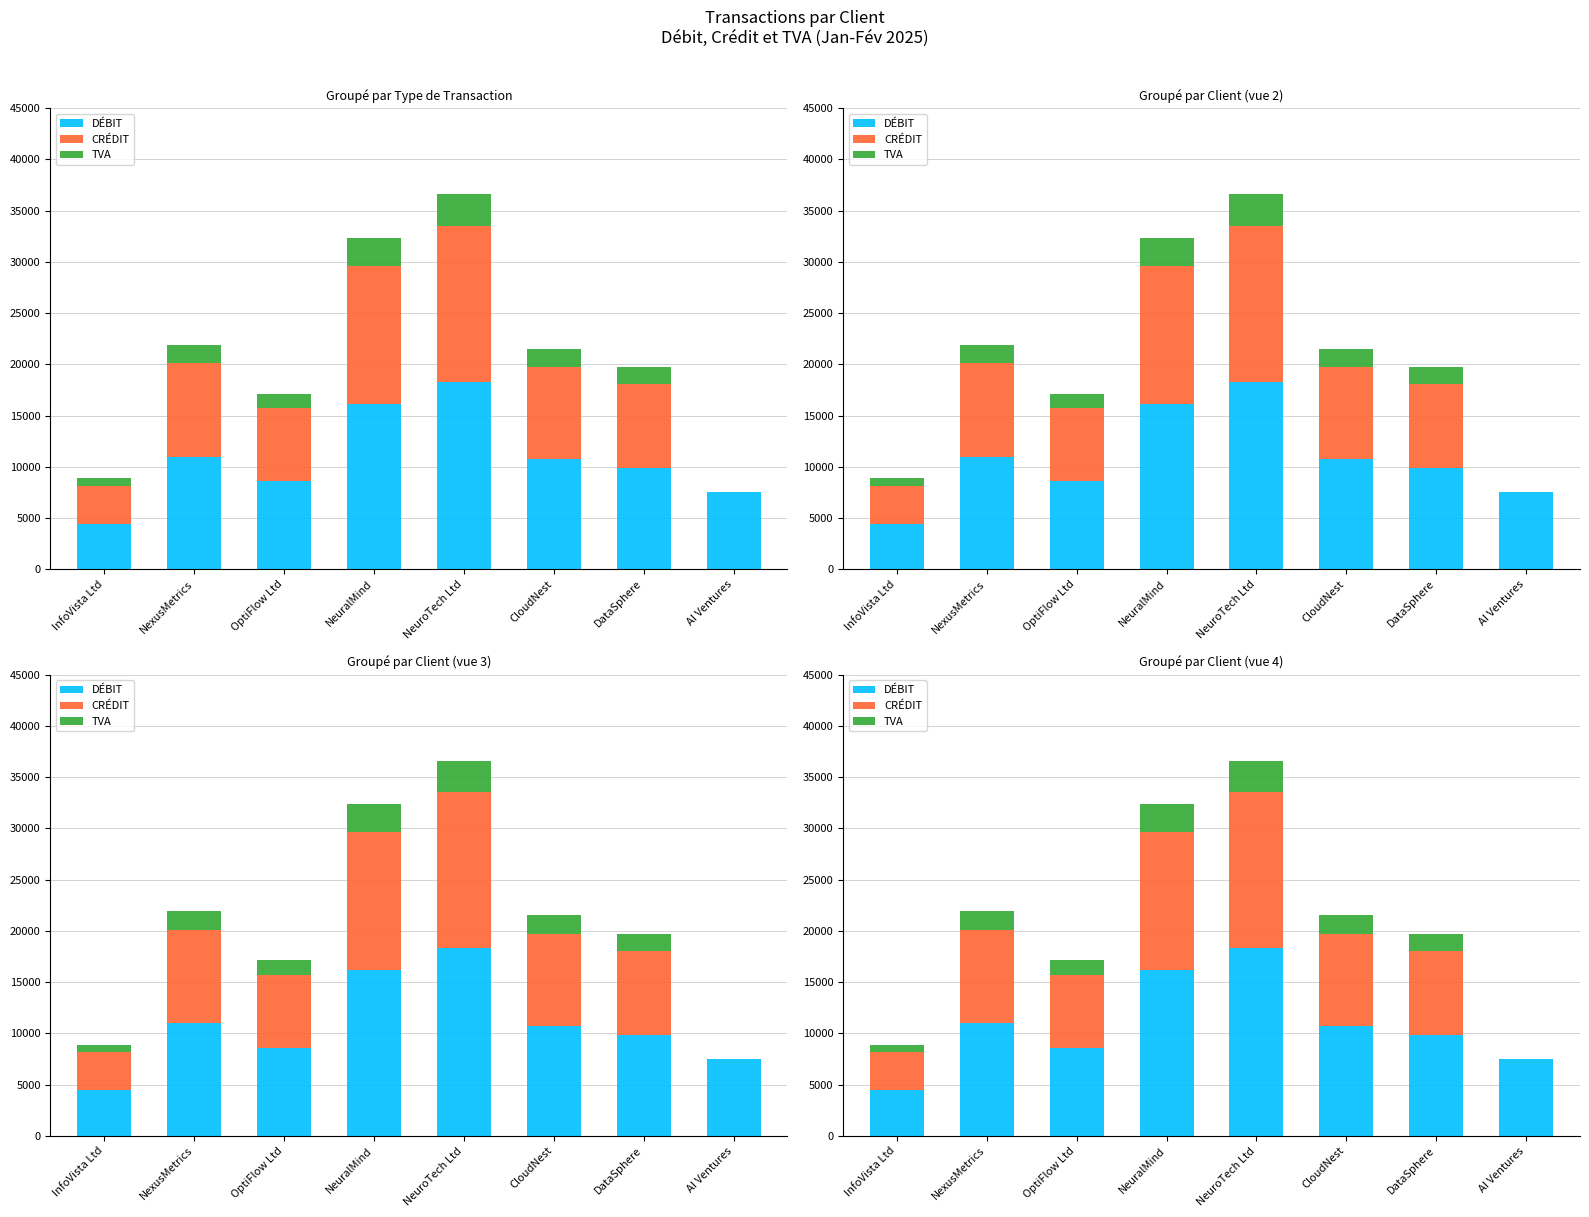

Reading left to right, list all the values displayed in this chart.

DÉBIT: 4445.7	10965.5	8575.3	16170.6	18297.7	10768.3	9866.1	7548.4
CRÉDIT: 3704.8	9138.0	7146.1	13475.5	15248.1	8973.6	8221.8	0.0
TVA: 740.9	1827.6	1429.2	2695.1	3049.6	1794.7	1644.3	0.0